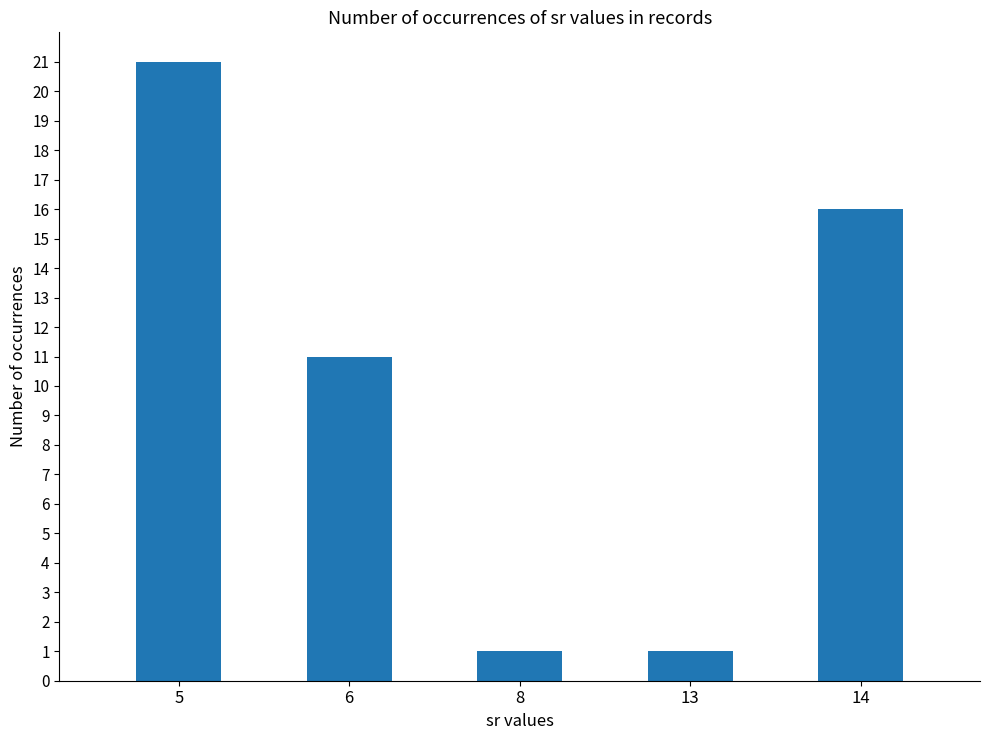

How many categories are shown in the chart?

5